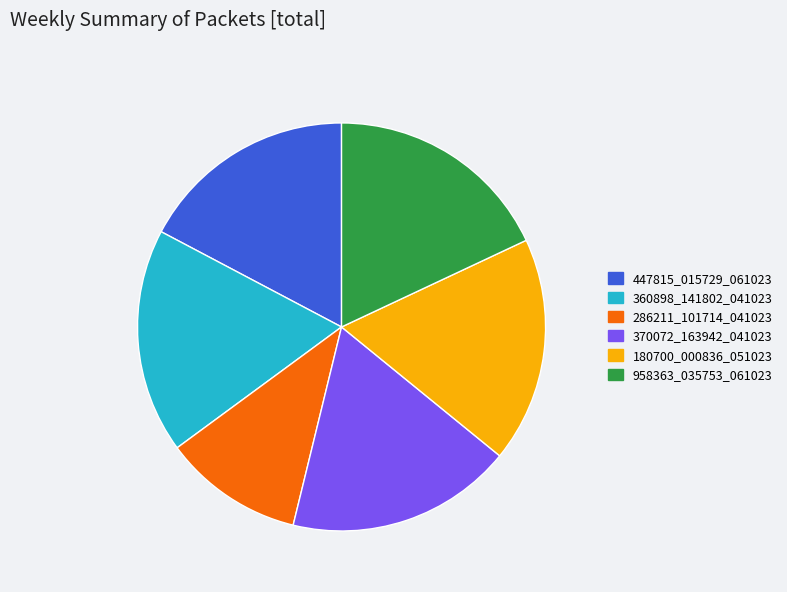

What is the smallest slice in the pie chart?

286211_101714_041023